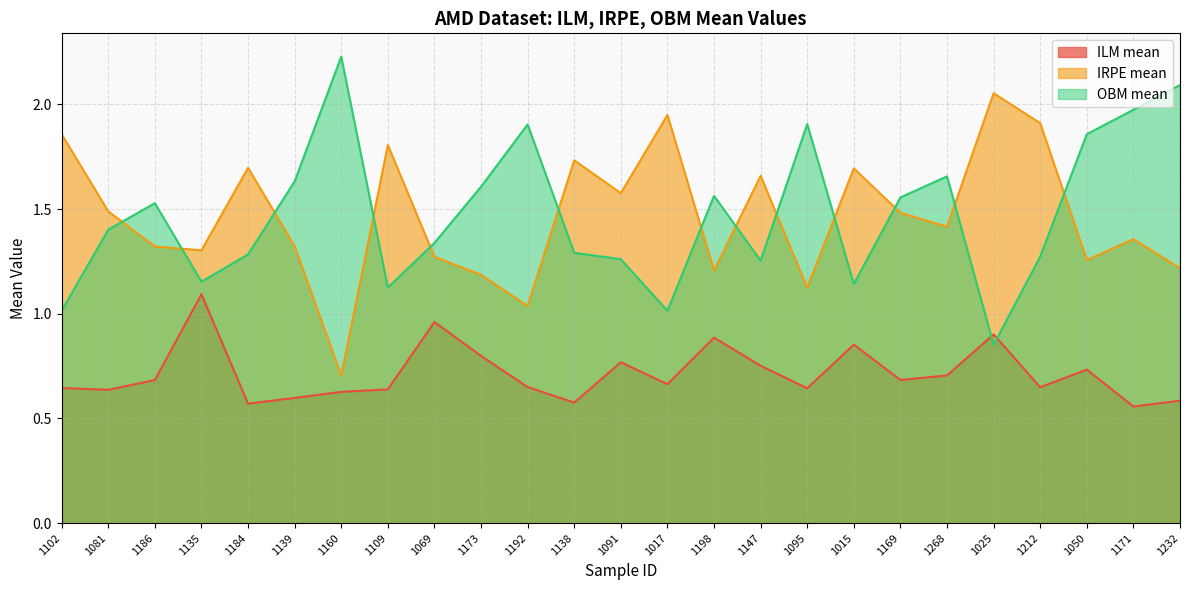

At 1015, list the series in order from largest to smallest.

IRPE mean, OBM mean, ILM mean